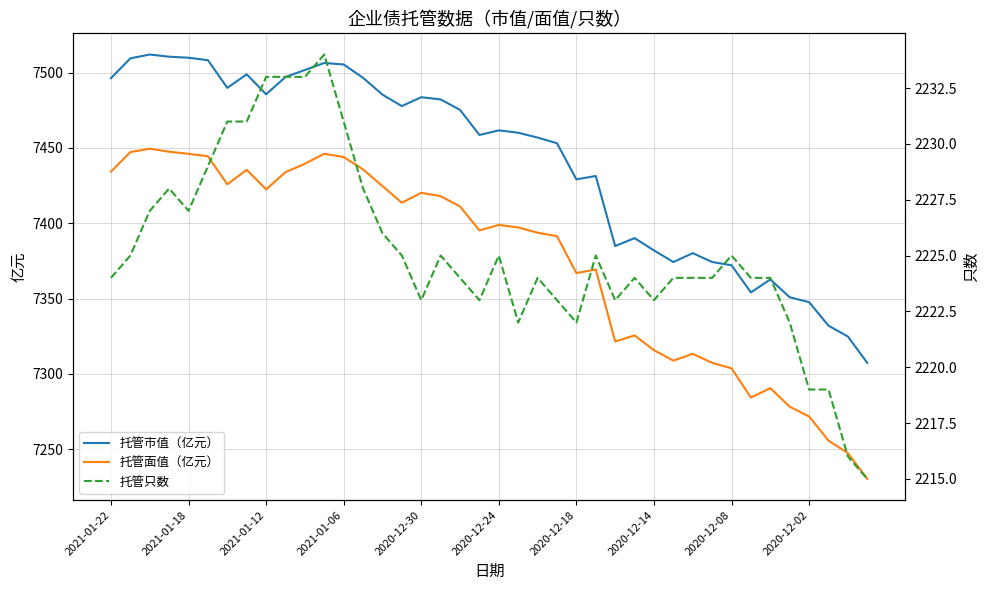

The value of 托管市值（亿元） at 37 is 7332.0. True or false?

True